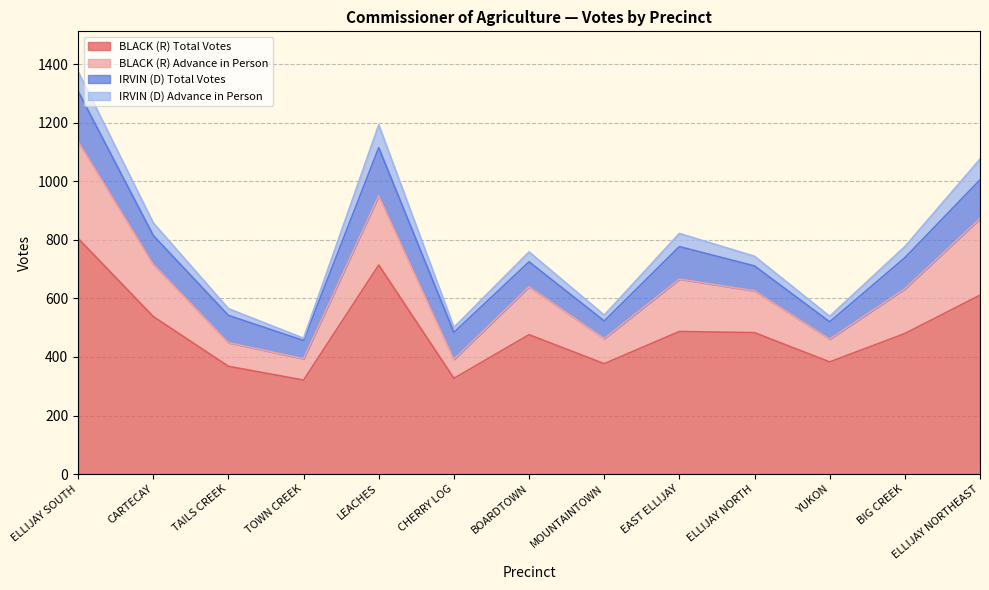

How many interior local peaks does the BLACK (R) Advance in Person series have?

3